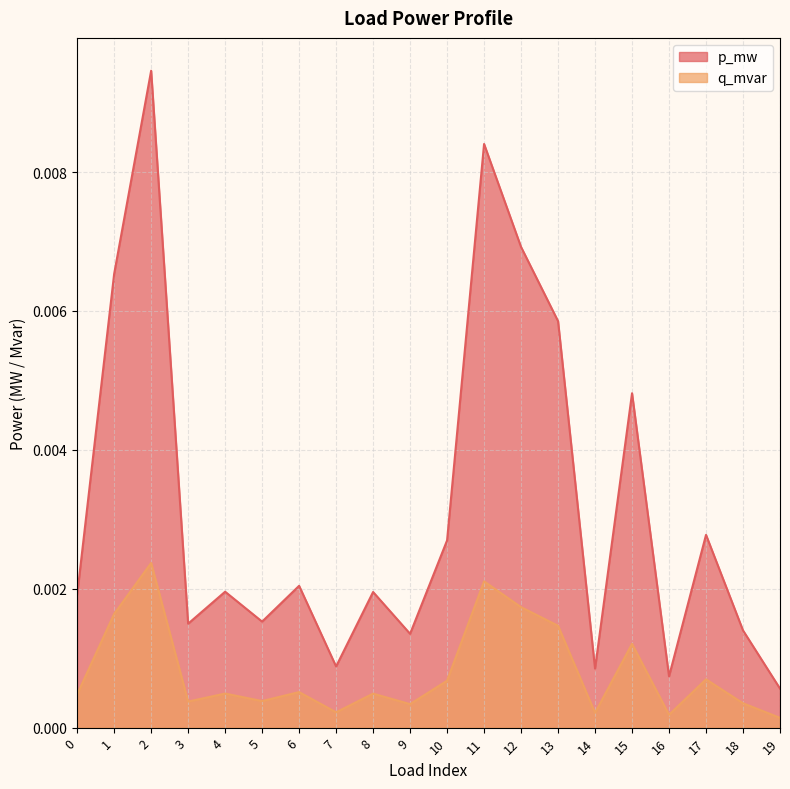

True or false: q_mvar and p_mw intersect in this chart.

False